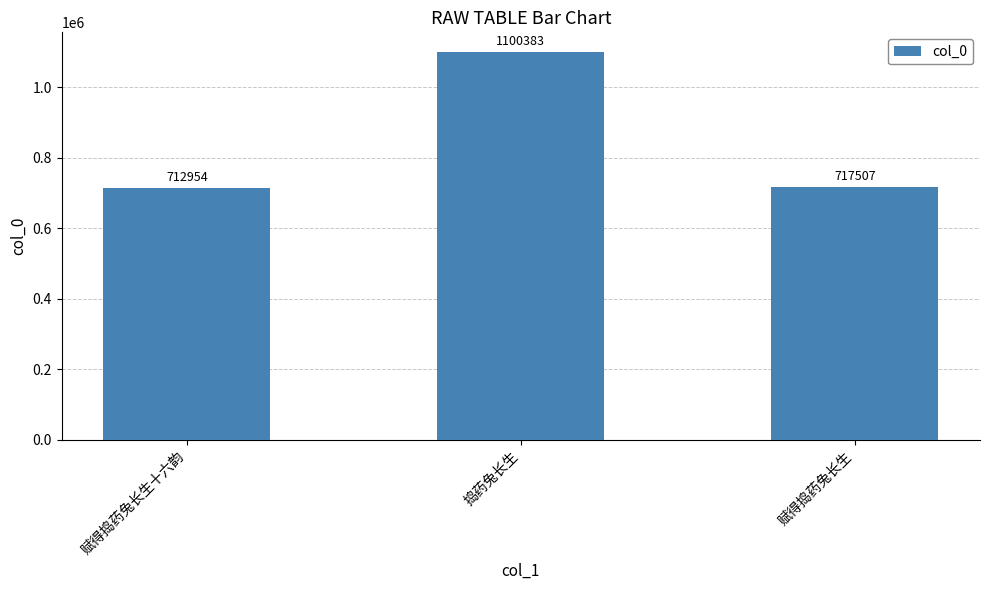

What is the difference between the values at 赋得捣药兔长生十六韵 and 赋得捣药兔长生?

4553